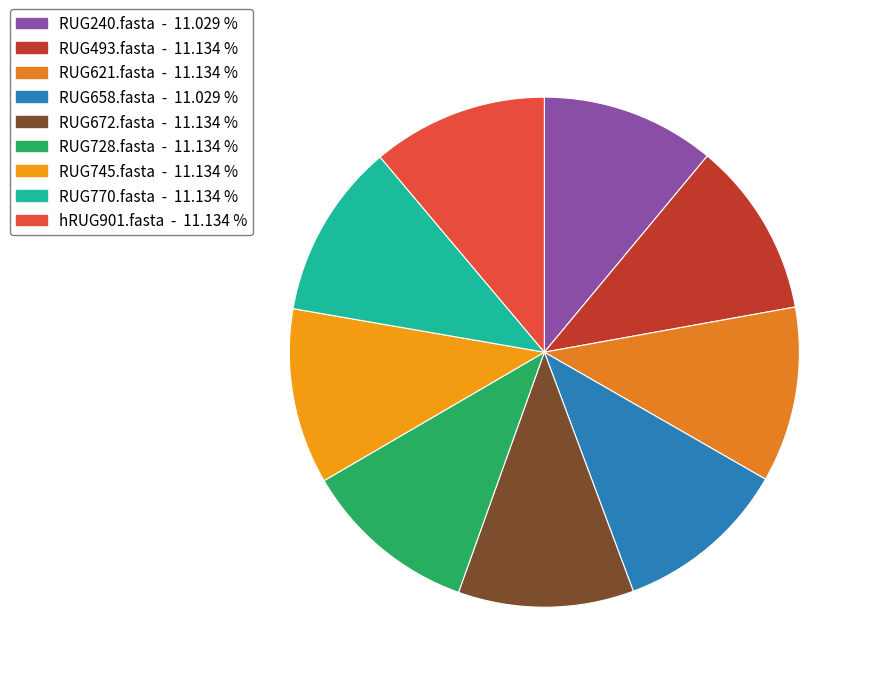

What is the total percentage of RUG770.fasta and RUG672.fasta?

22.3%